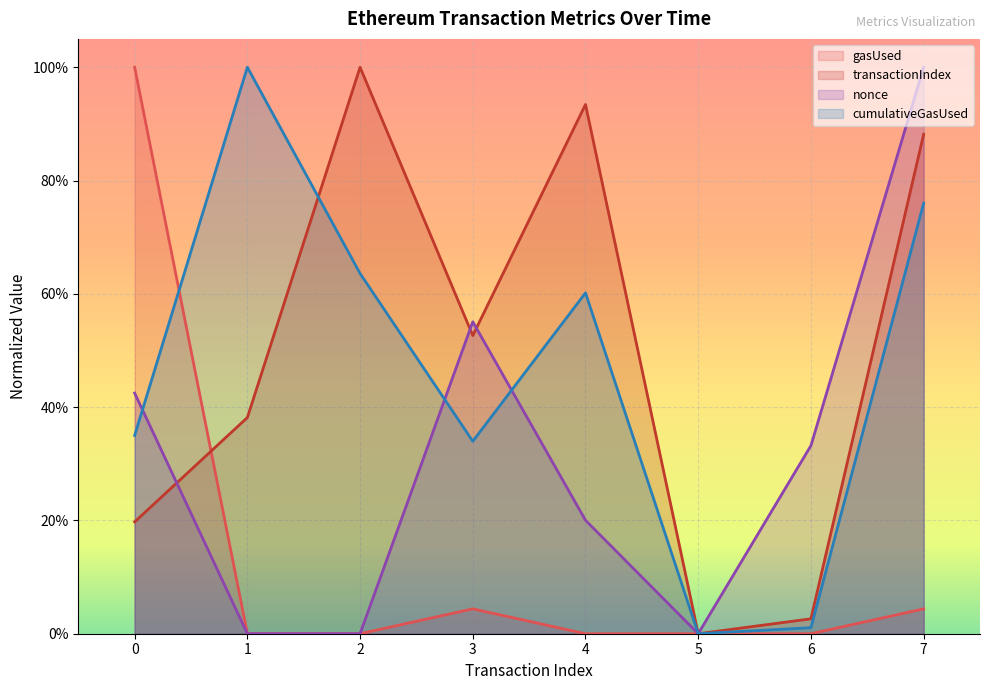

Which has a higher value, 1 or 5?

1